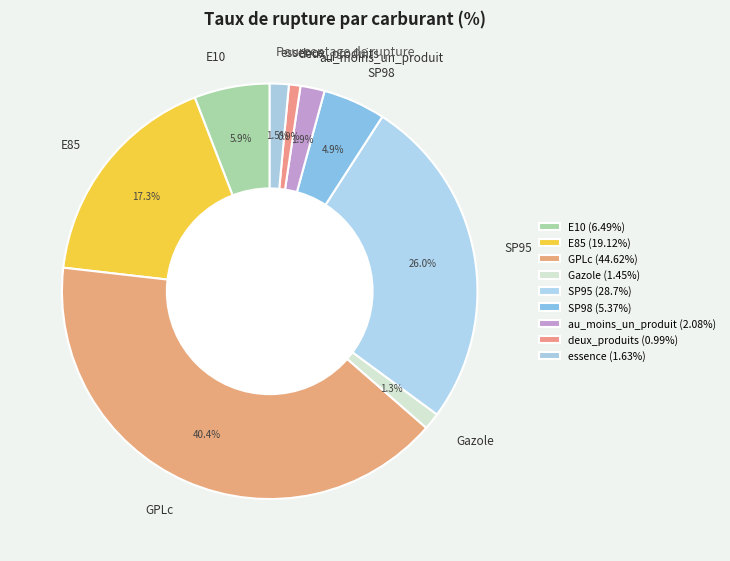

Which slice is the largest?

GPLc